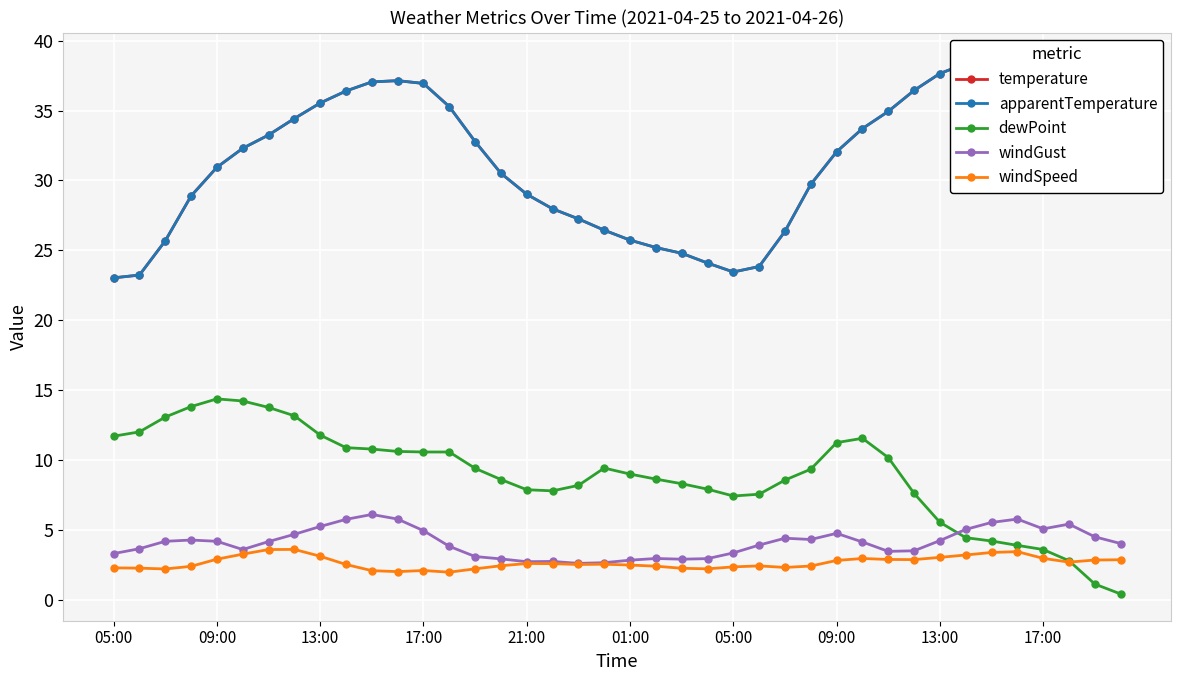

What is the sum of all apparentTemperature values?

1254.8